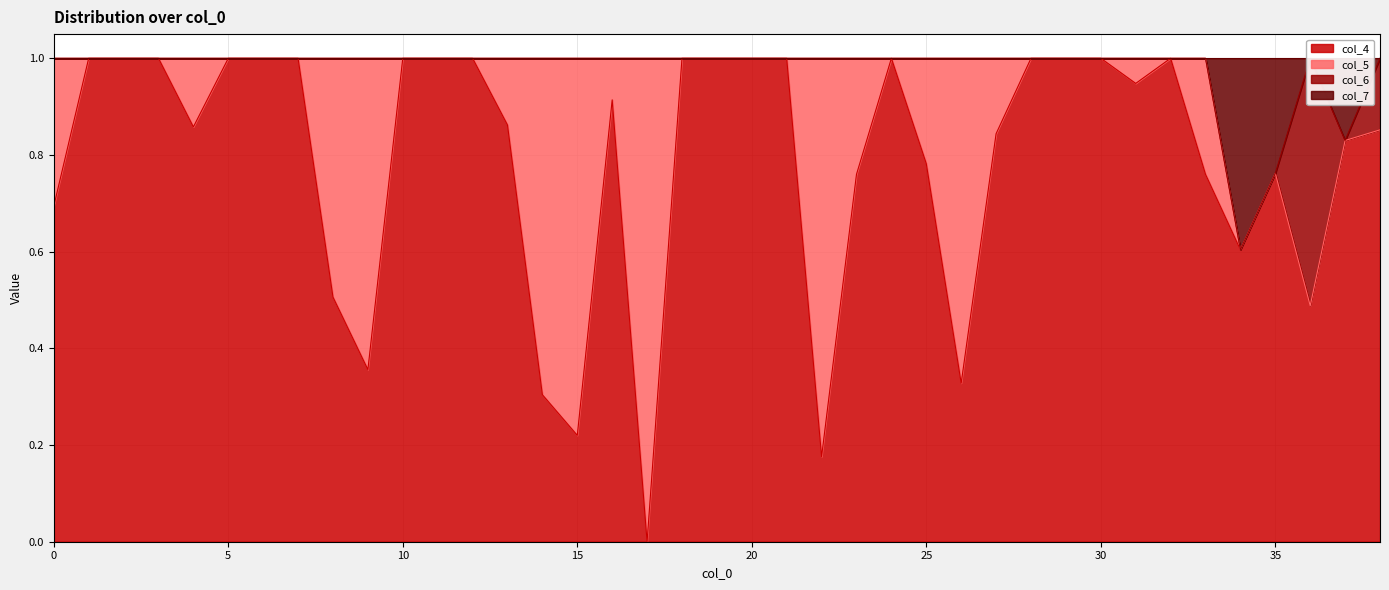

How many interior local peaks does the col_7 series have?

1